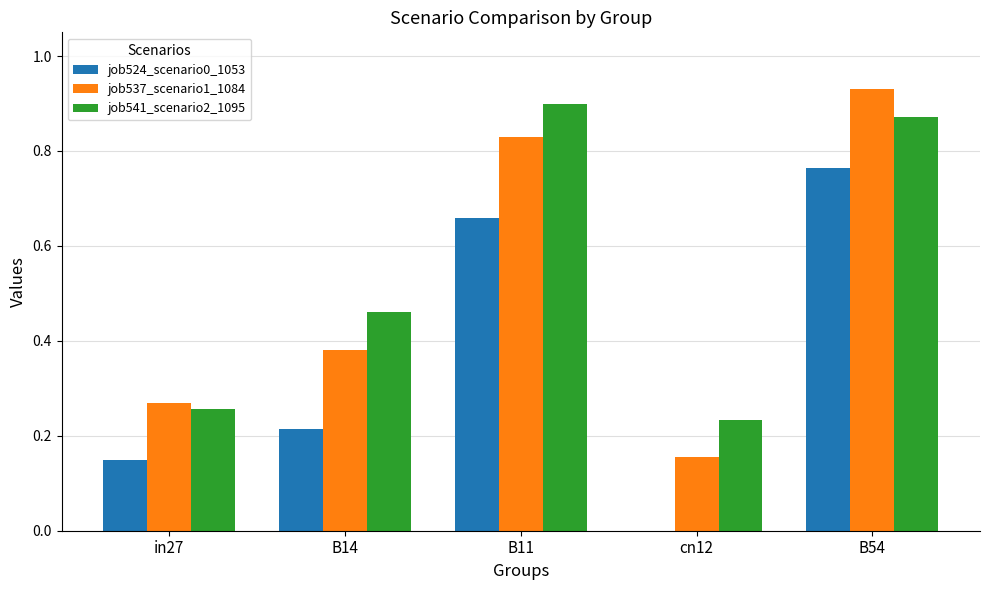

The job524_scenario0_1053 series shows 0.3 at B14. True or false?

False